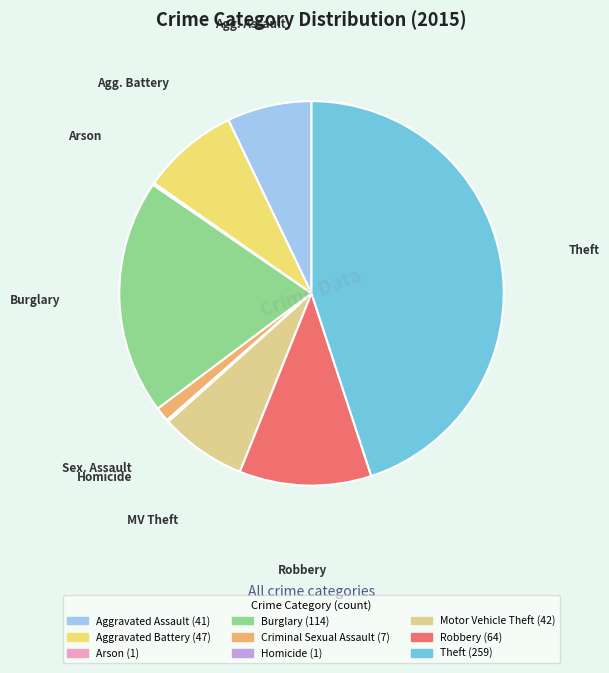

What percentage do Motor Vehicle Theft and Criminal Sexual Assault together represent?

8.5%